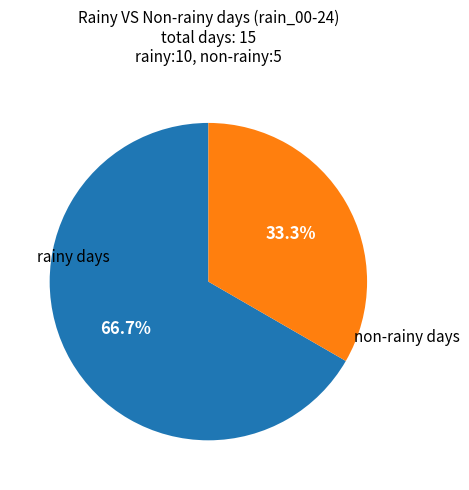

Is there any slice that represents more than half of the pie?

Yes